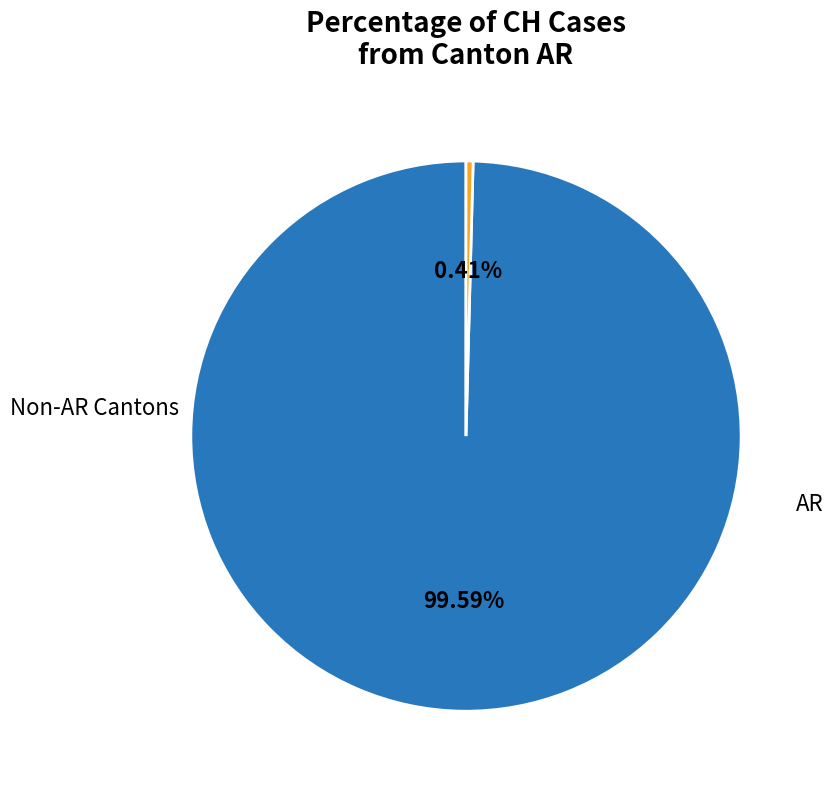

Is there a majority slice in this chart?

Yes